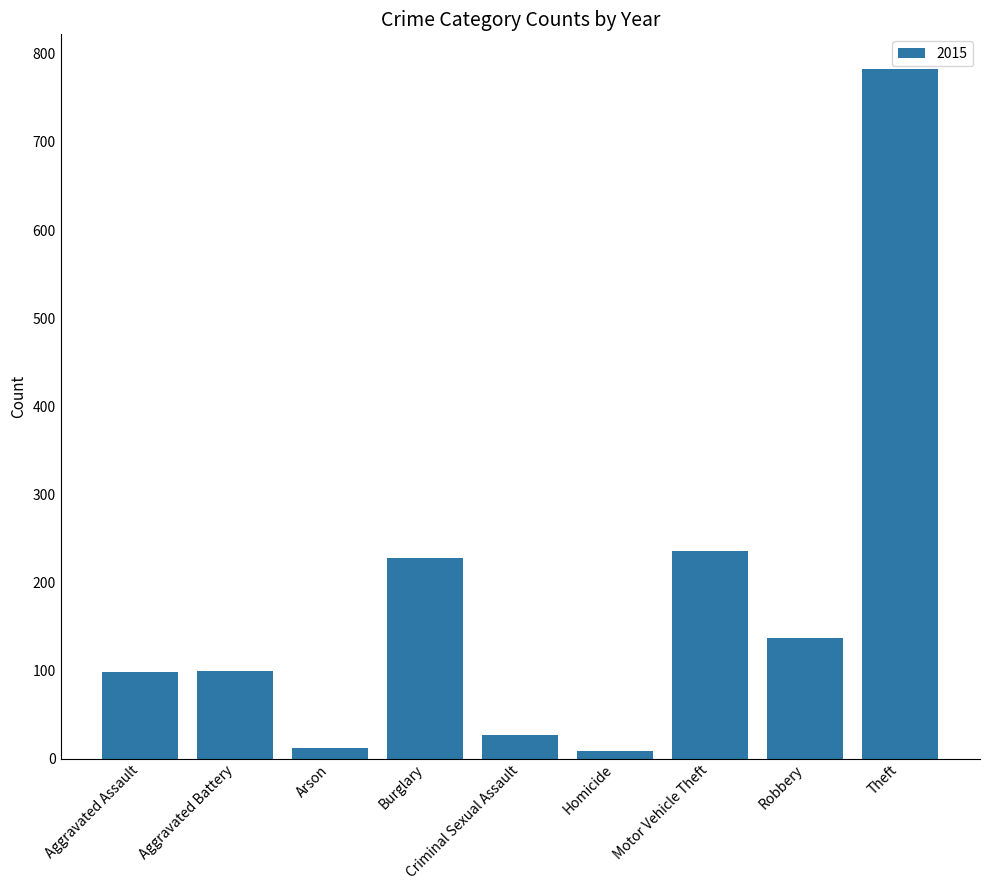

What is the difference between the values at Aggravated Battery and Motor Vehicle Theft?

137